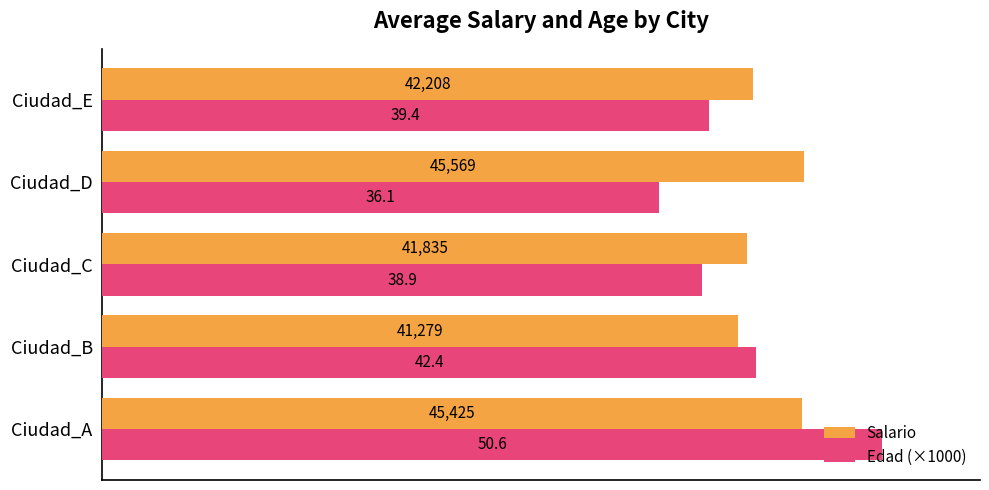

Which series has the largest total across all categories?

Salario